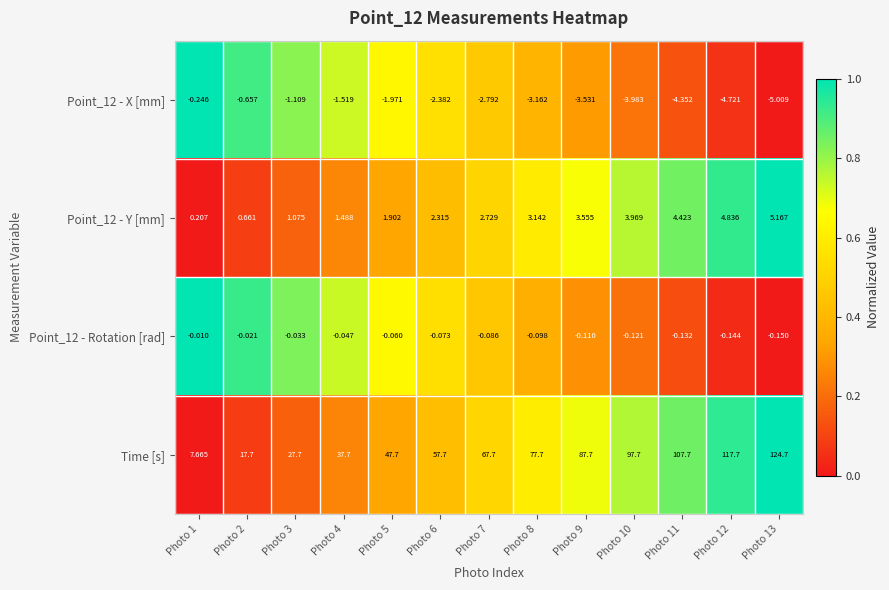

Which series has the largest total across all categories?

Time [s]